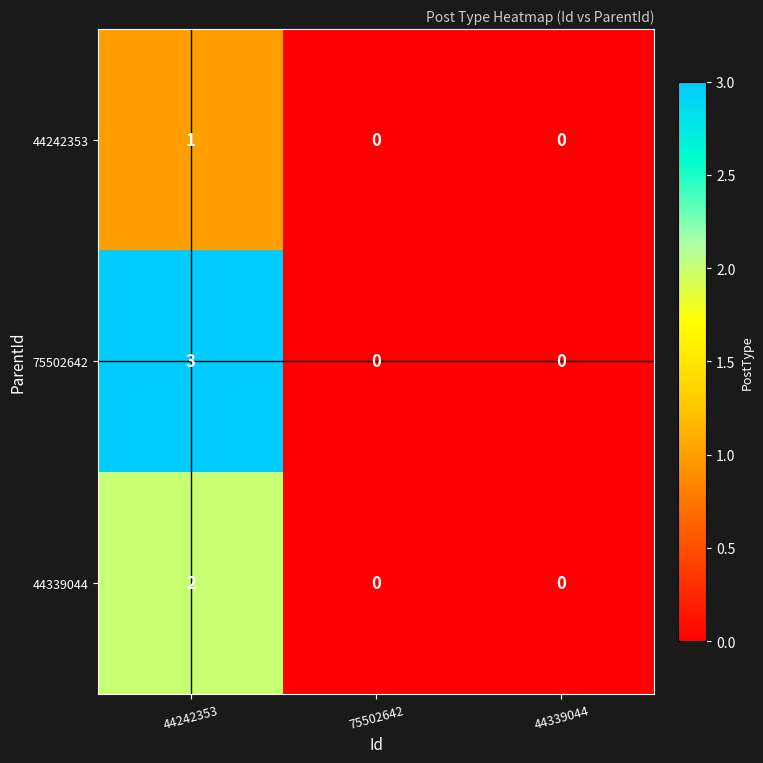

How many series are shown in this chart?

3